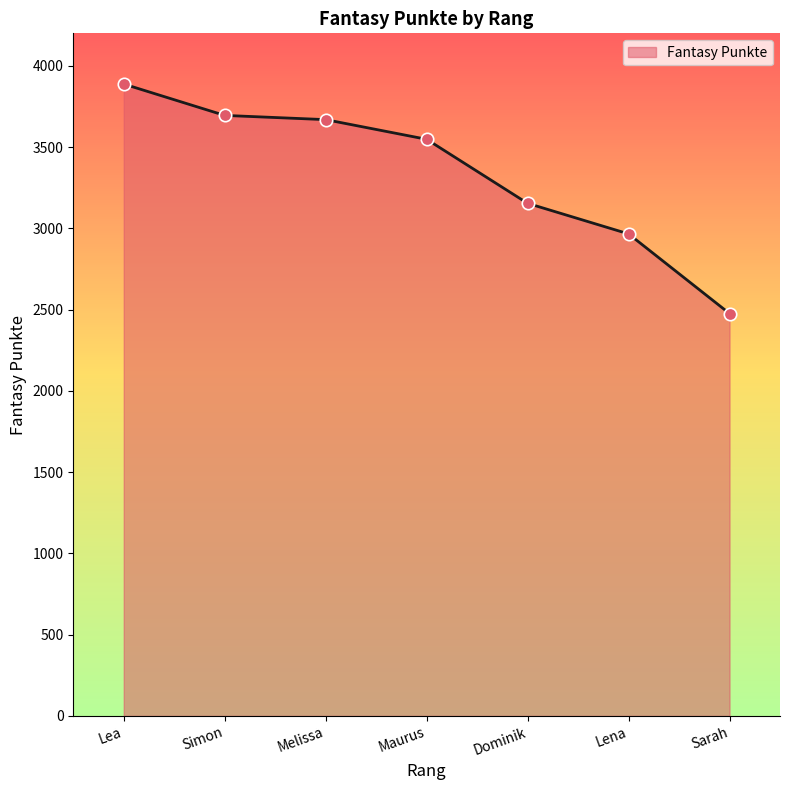

Which has a higher value, Lea or Lena?

Lea